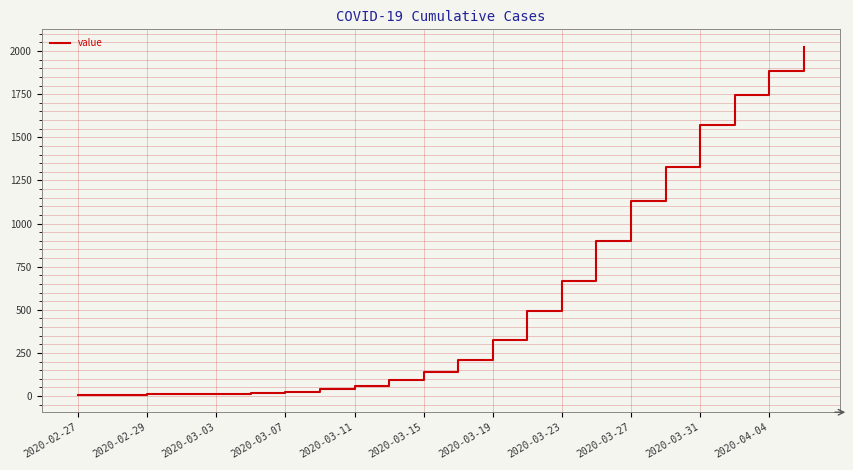

What is the greatest value displayed?

2025